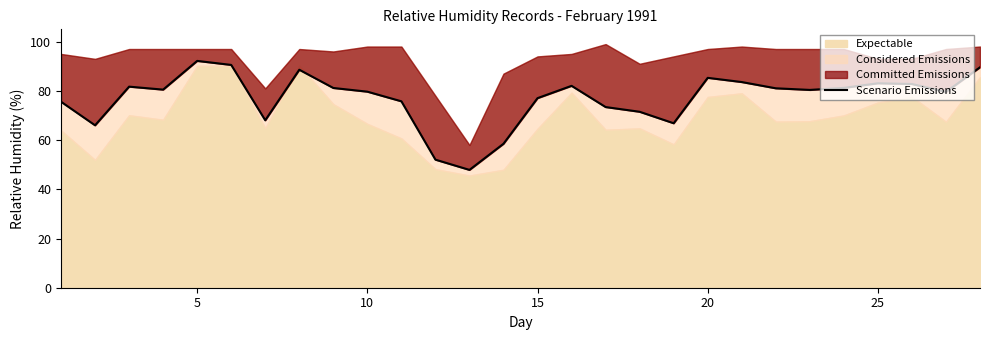

How many points are higher than both their immediate neighbors (excluding endpoints)?

6